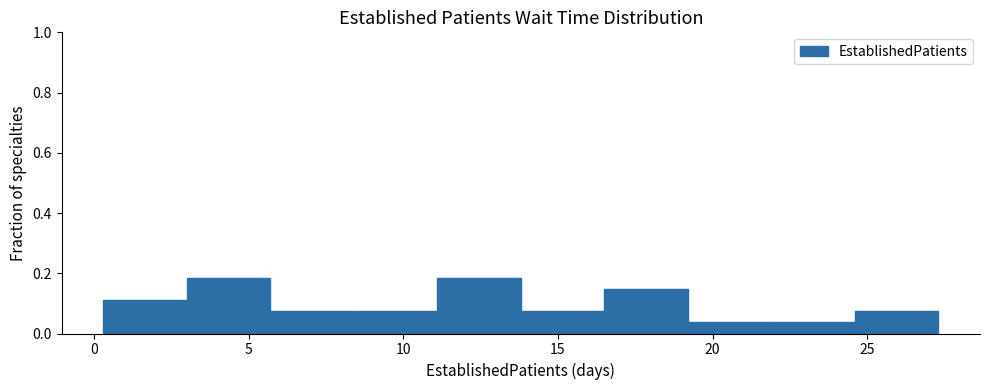

Reading left to right, transcribe this chart: for each bar, give the range it covers on the x-axis and its height. Neither the bar edges nor the heights are printed on the chart, so give them approximately, as read against the axes.

0.3 to 3.0: 0.12
3.0 to 5.7: 0.18
5.7 to 8.4: 0.08
8.4 to 11.1: 0.08
11.1 to 13.8: 0.18
13.8 to 16.5: 0.08
16.5 to 19.2: 0.14
19.2 to 21.9: 0.04
21.9 to 24.6: 0.04
24.6 to 27.3: 0.08